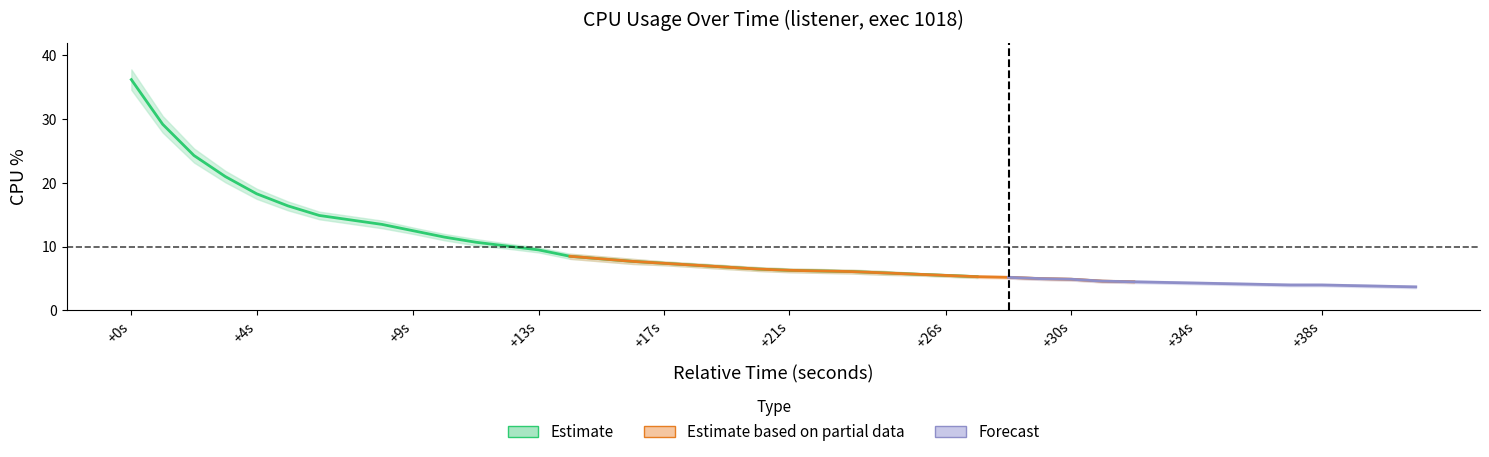

What is the value of the cpu_upper point at the 31st from the left?

4.7